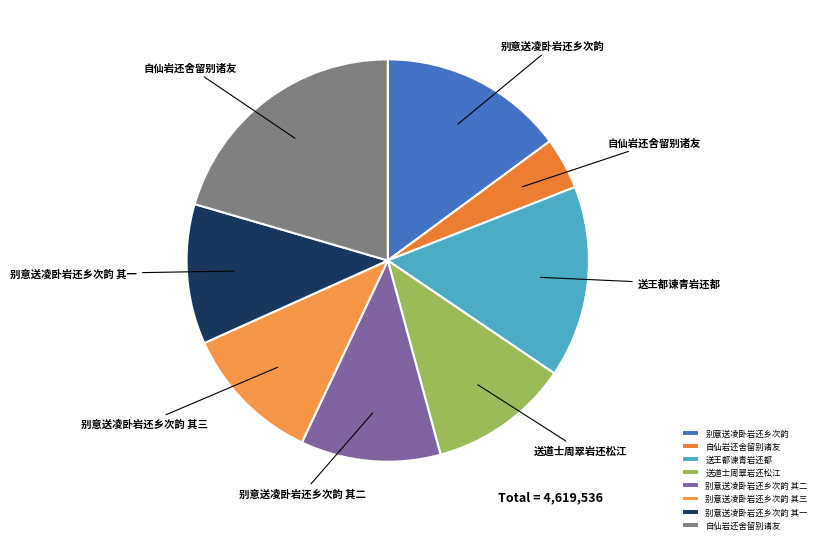

How many segments does this pie chart have?

8